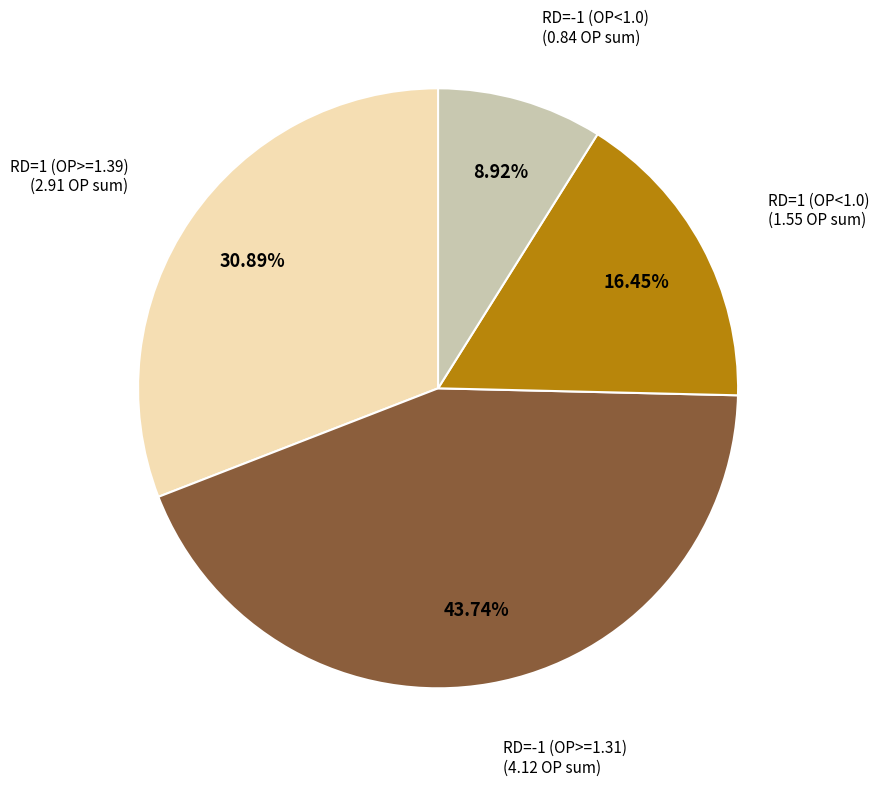

Is there any slice that represents more than half of the pie?

No